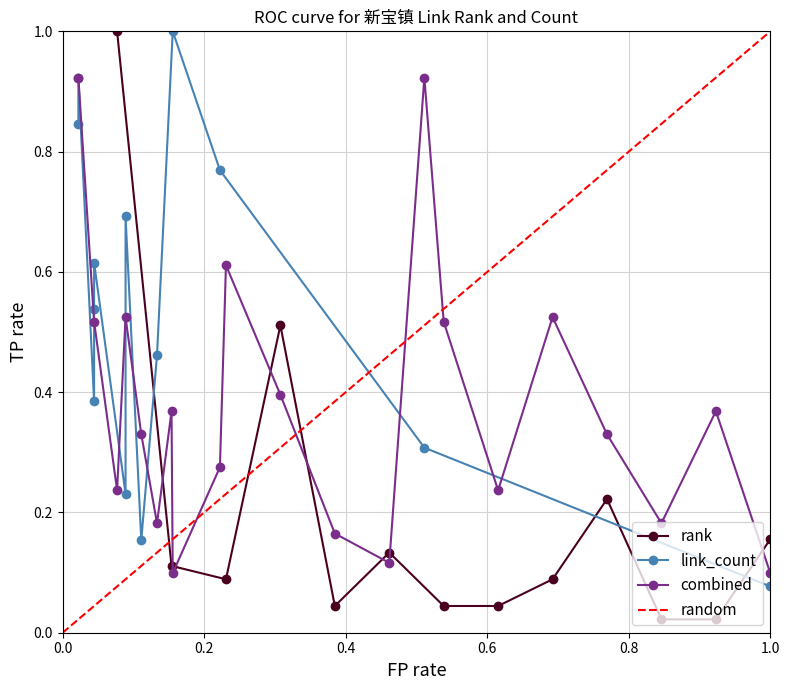

What is the value of the 6th point from the left?

0.1